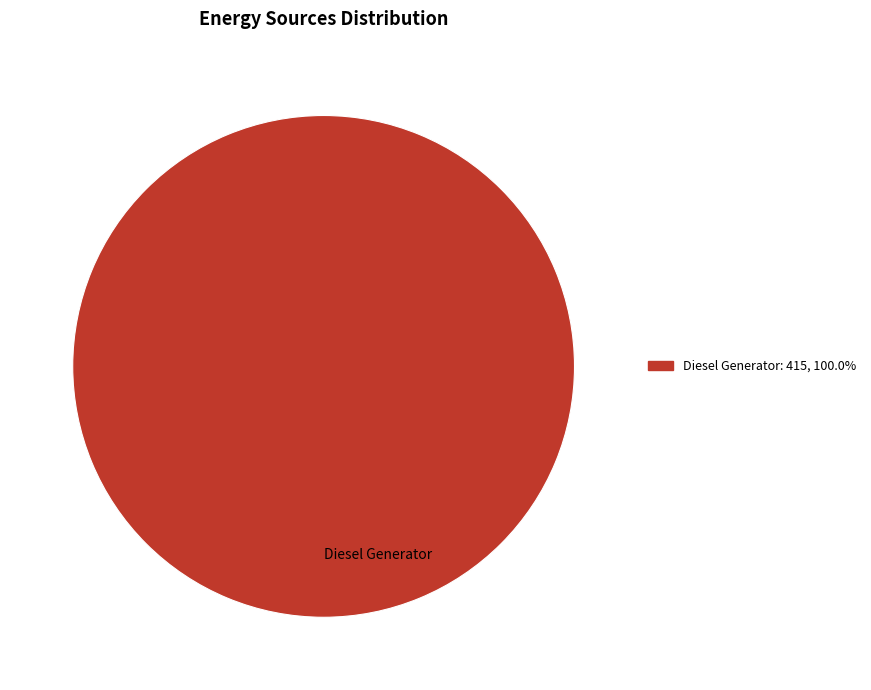

Is there a majority slice in this chart?

Yes